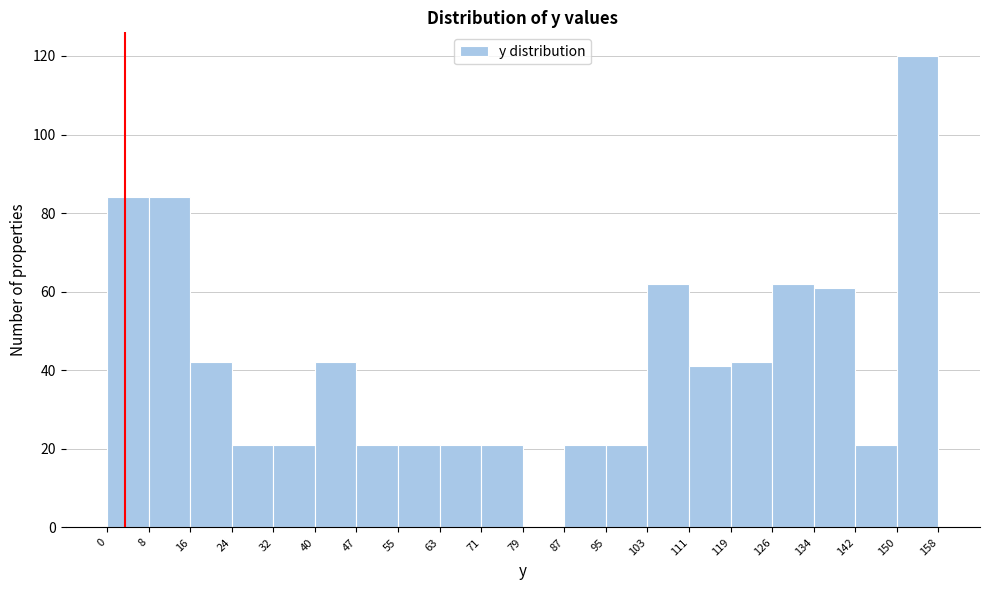

Reading left to right, transcribe this chart: for each bar, give the range it covers on the x-axis and its height. The values are not printed on the chart, so give them approximately, as read against the axis.

0 to 8: 84
8 to 16: 84
16 to 24: 42
24 to 32: 22
32 to 40: 22
40 to 47: 42
47 to 55: 22
55 to 63: 22
63 to 71: 22
71 to 79: 22
79 to 87: 0
87 to 95: 22
95 to 103: 22
103 to 111: 62
111 to 119: 42
119 to 126: 42
126 to 134: 62
134 to 142: 62
142 to 150: 22
150 to 158: 120